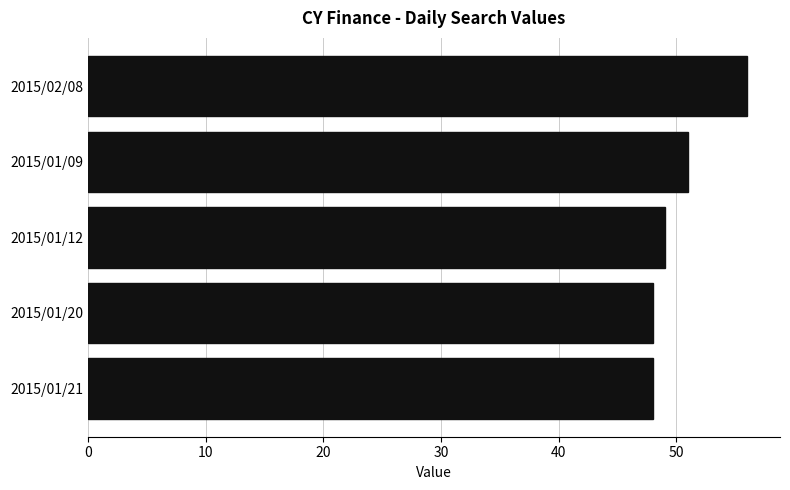

What is the sum of all values?

252